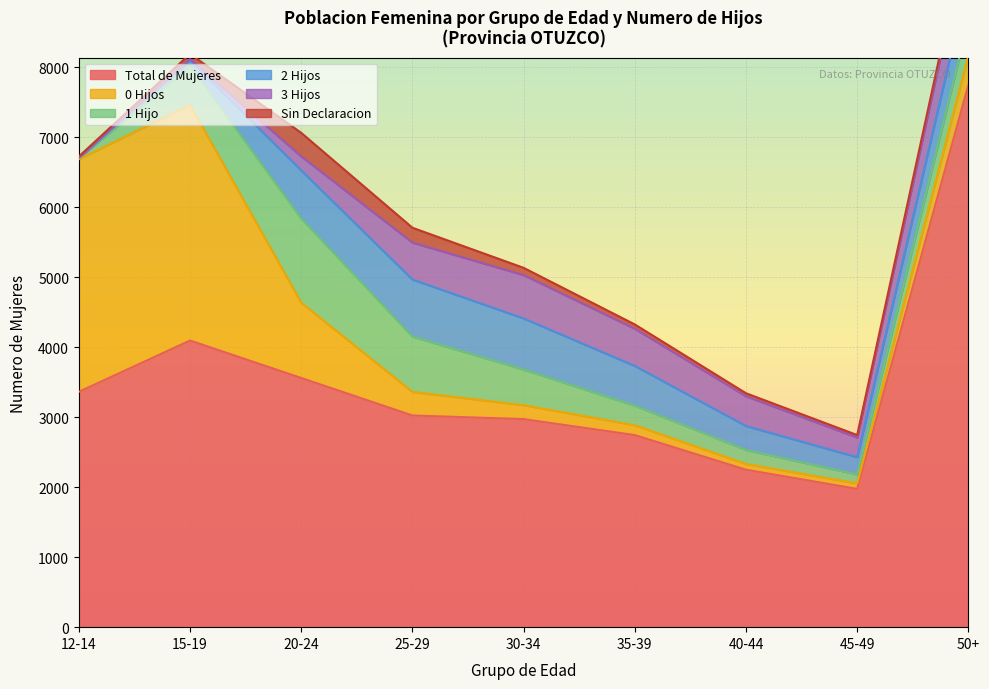

Reading left to right, transcribe all the data shown in this chart.

Total de Mujeres: 12-14=3363	15-19=4096	20-24=3561	25-29=3025	30-34=2973	35-39=2745	40-44=2250	45-49=1976	50+=7750
0 Hijos: 12-14=3324	15-19=3369	20-24=1076	25-29=337	30-34=200	35-39=141	40-44=82	45-49=79	50+=417
1 Hijo: 12-14=15	15-19=559	20-24=1202	25-29=791	30-34=509	35-39=279	40-44=201	45-49=127	50+=503
2 Hijos: 12-14=4	15-19=81	20-24=688	25-29=815	30-34=730	35-39=568	40-44=342	45-49=247	50+=595
3 Hijos: 12-14=0	15-19=12	20-24=201	25-29=528	30-34=620	35-39=532	40-44=425	45-49=281	50+=697
Sin Declaracion: 12-14=20	15-19=75	20-24=336	25-29=212	30-34=103	35-39=61	40-44=43	45-49=35	50+=90